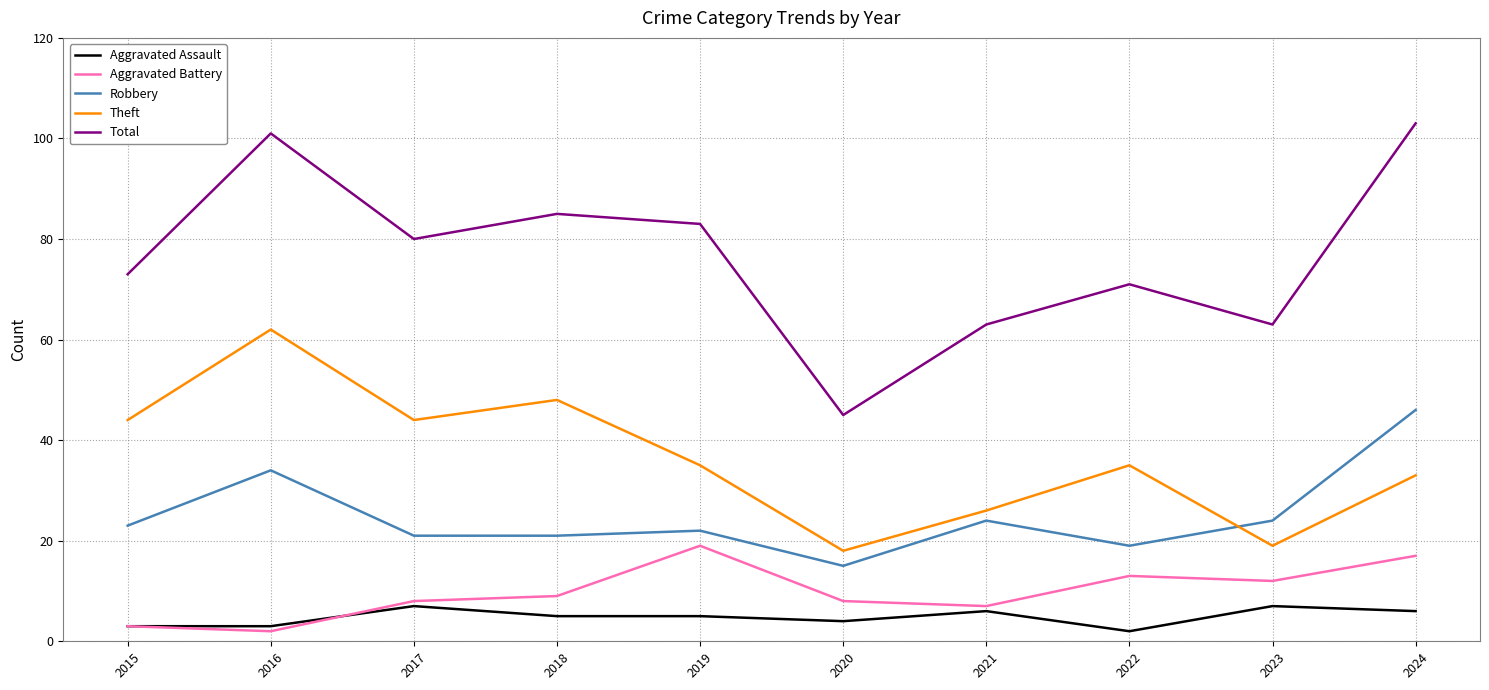

The Theft series shows 35 at 2022. True or false?

True